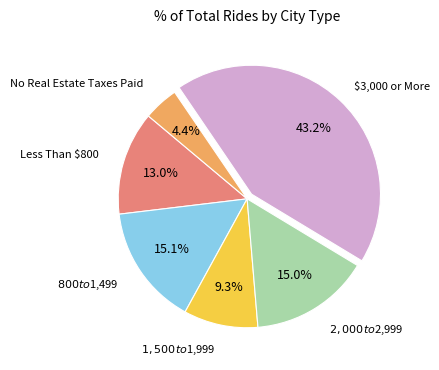

Does any single category account for the majority?

No